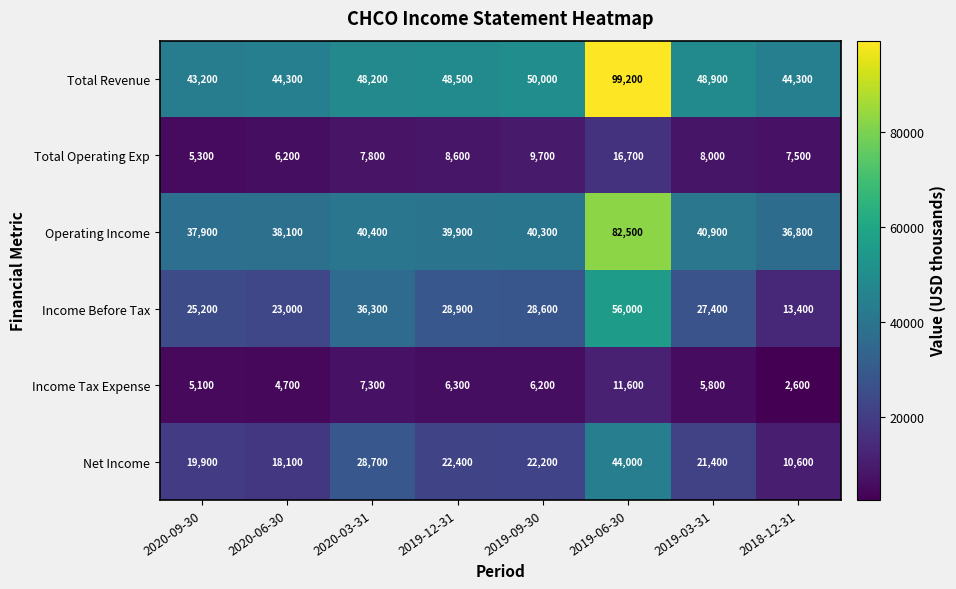

Which series changed the most between 2019-03-31 and 2018-12-31?

Income Before Tax